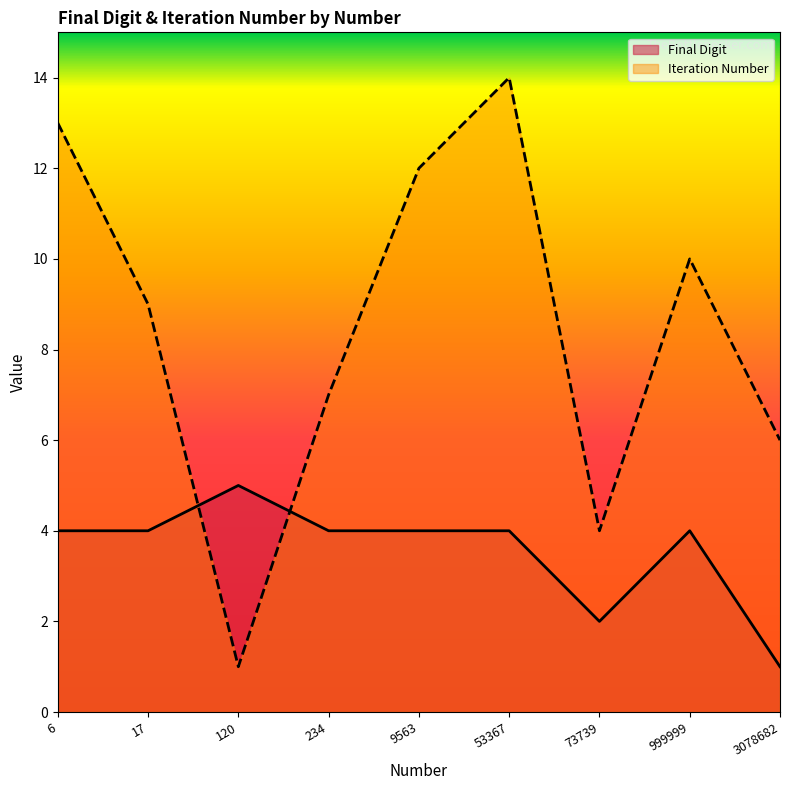

The value of Iteration Number at 999999 is 10. True or false?

True